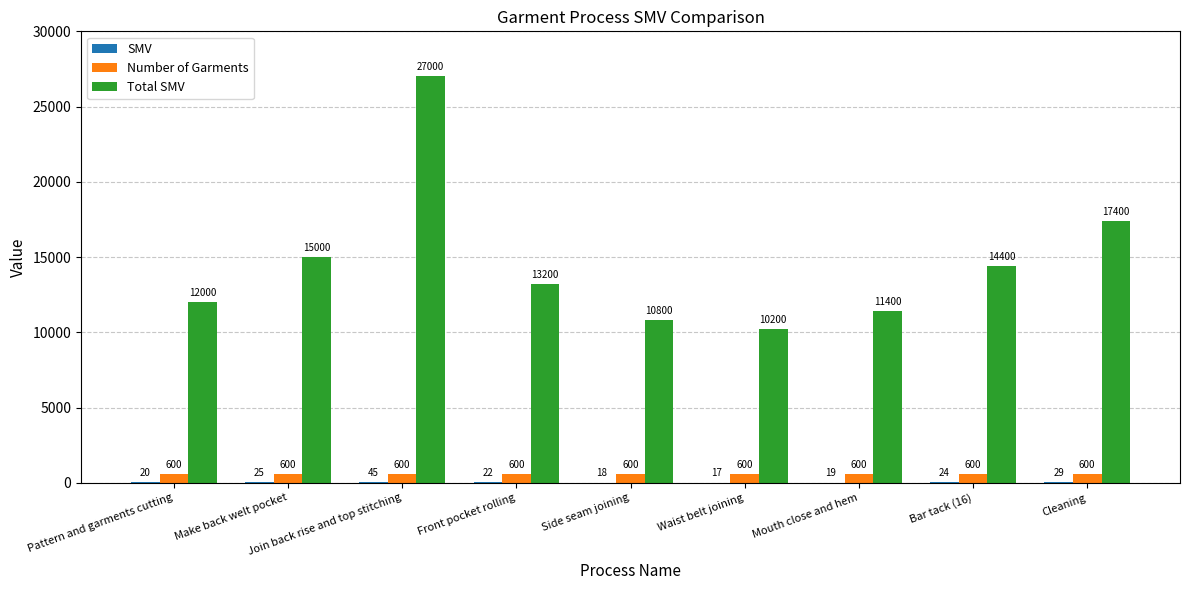

Which category has the highest value across all series?

Join back rise and top stitching